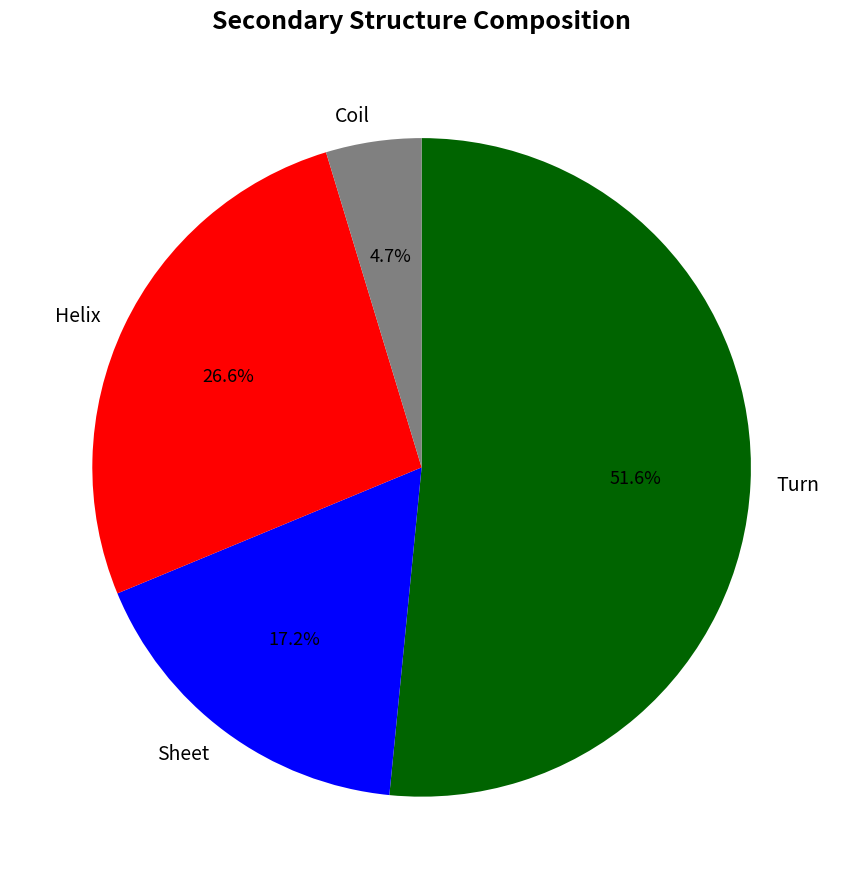

How many segments does this pie chart have?

4